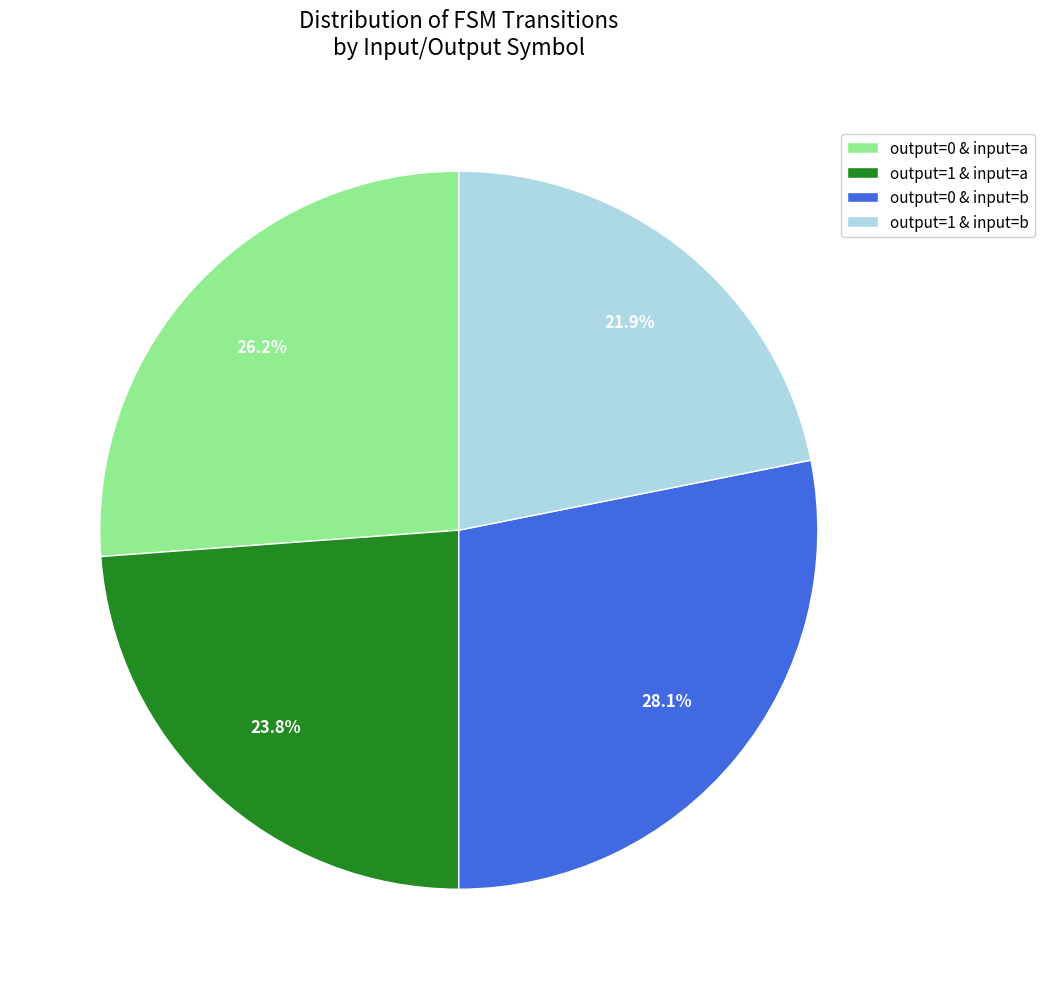

To the nearest percent, what is the average slice percentage?

25%